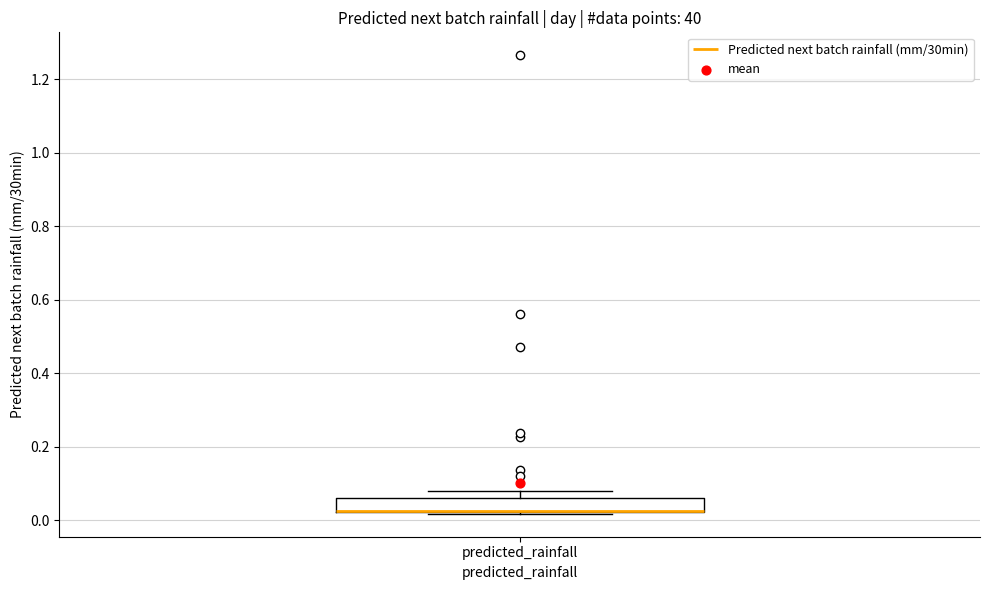

Where does the upper whisker of the box for predicted_rainfall end on the y-axis? The values are not printed on the chart, so give them approximately, as read against the axis.

0.08